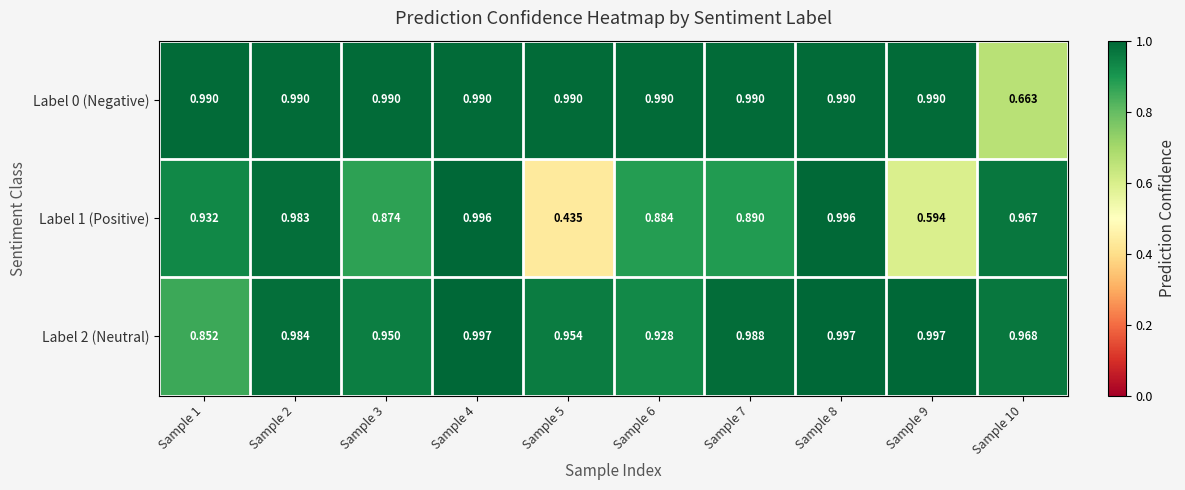

Is the value of Label 0 (Negative) at Sample 6 greater than the value of Label 2 (Neutral) at Sample 8?

No